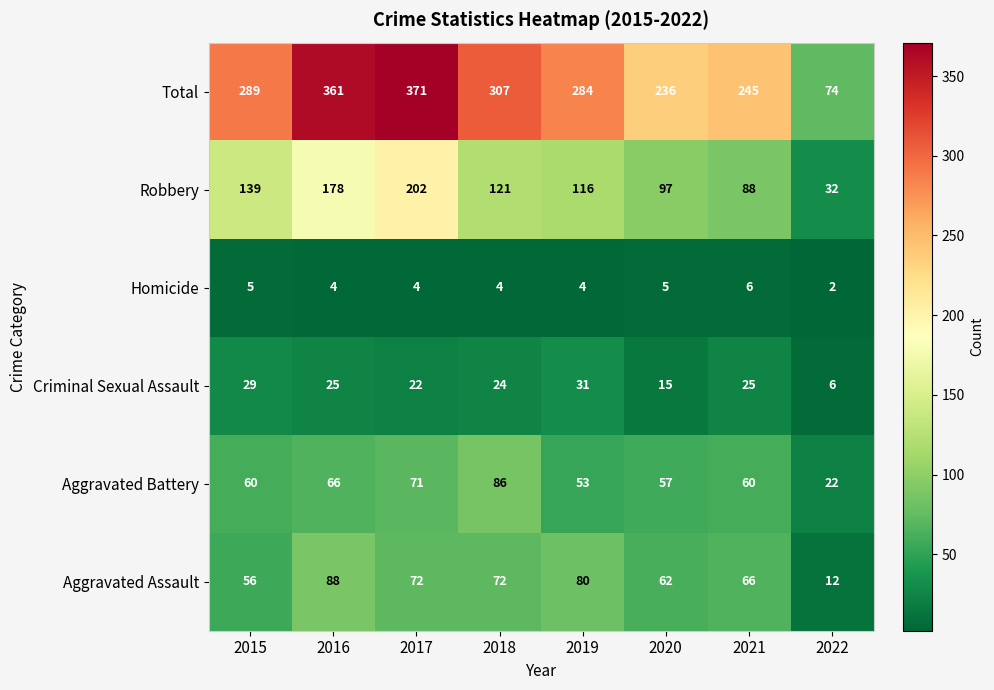

Which category has the highest value in the Total series?

2017